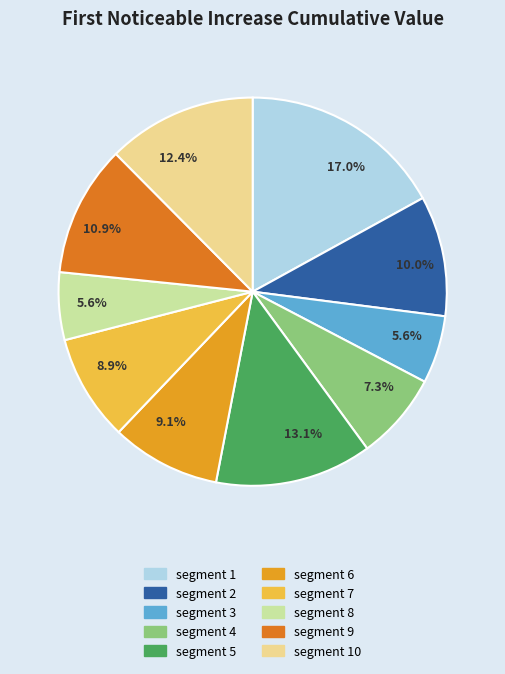

Count the number of slices in the pie.

10